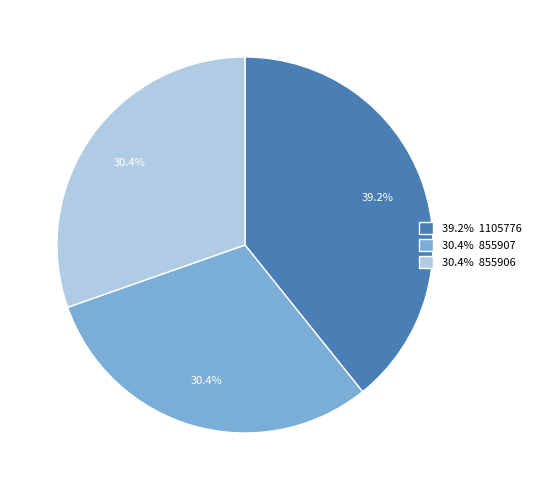

Between 39.2% 1105776 and 30.4% 855907, which is larger?

39.2% 1105776